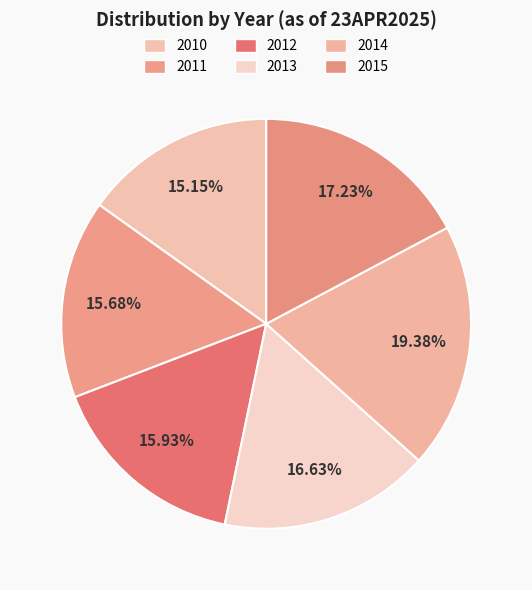

How many segments does this pie chart have?

6